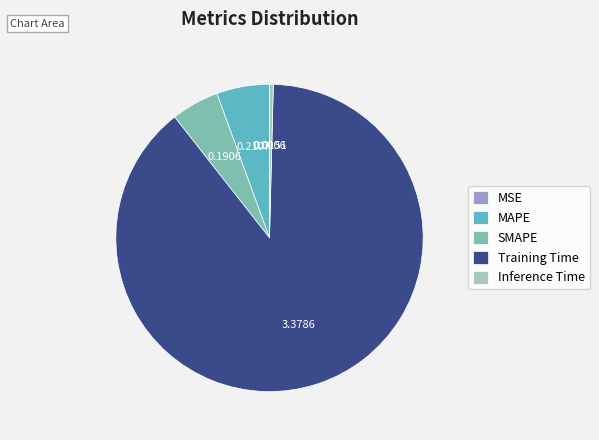

Between Inference Time and SMAPE, which is larger?

SMAPE